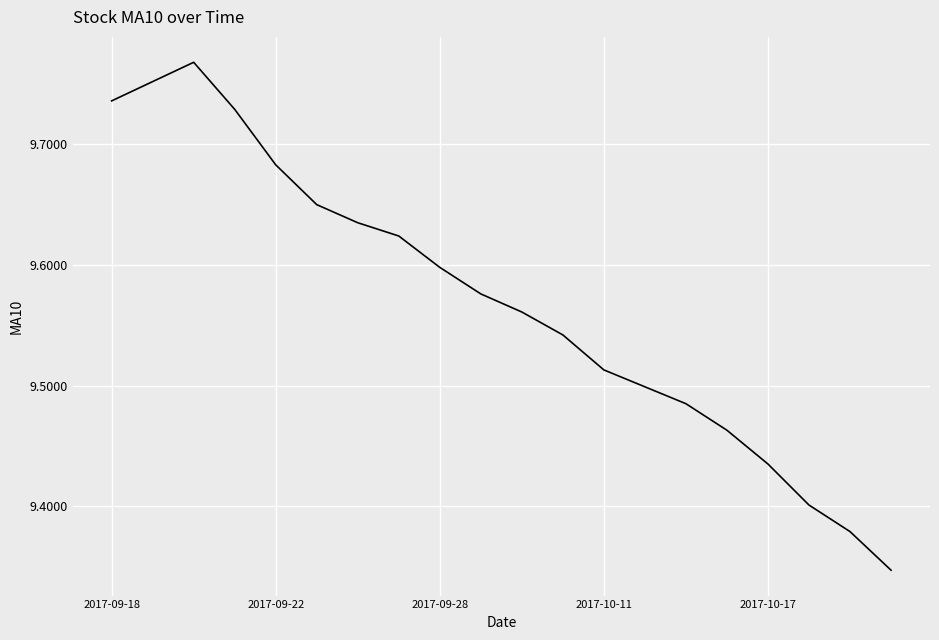

What is the difference between the maximum and minimum values?

0.4